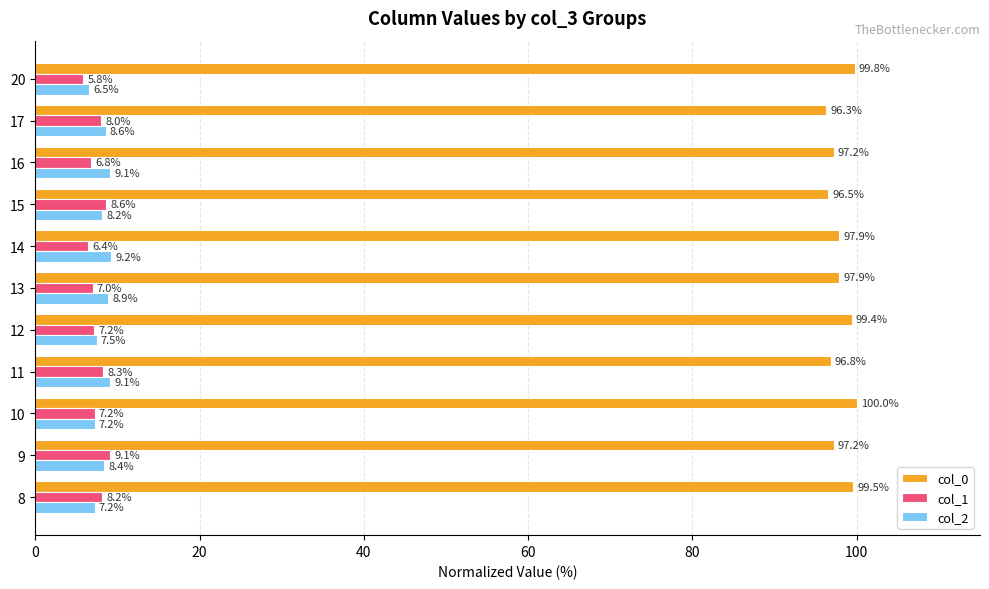

Where is col_1 nearest to the value 7?

13